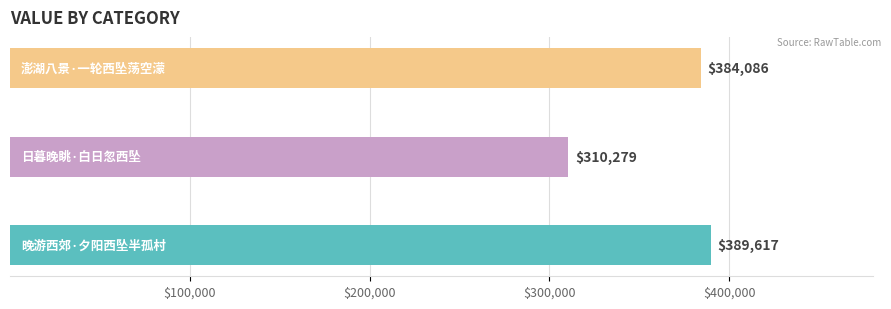

What is the average value?

361327